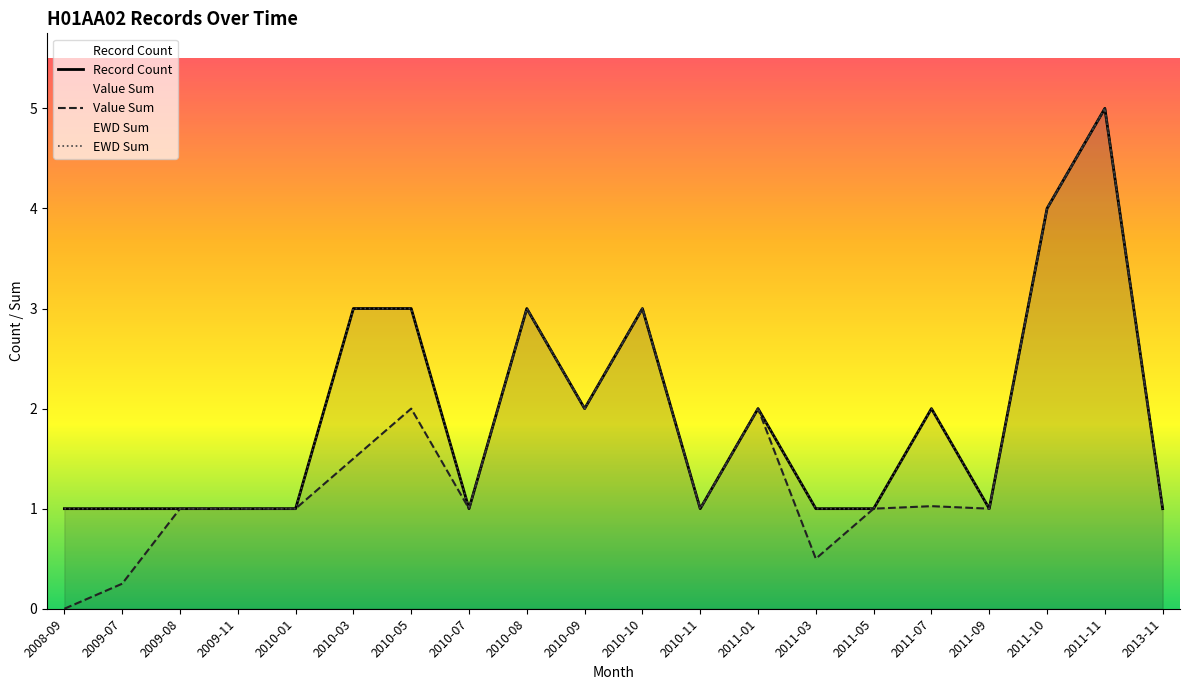

Where is EWD Sum nearest to the value 3?

2010-03